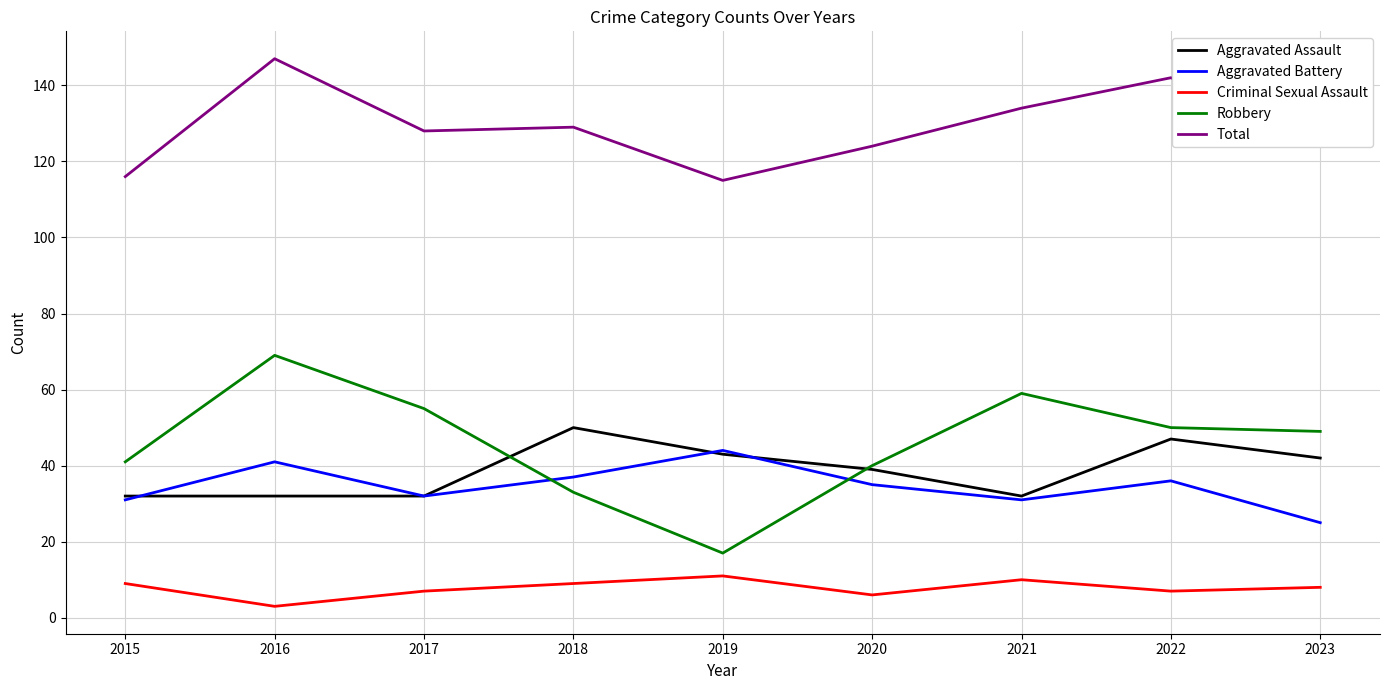

What is the minimum value shown in the chart?

3